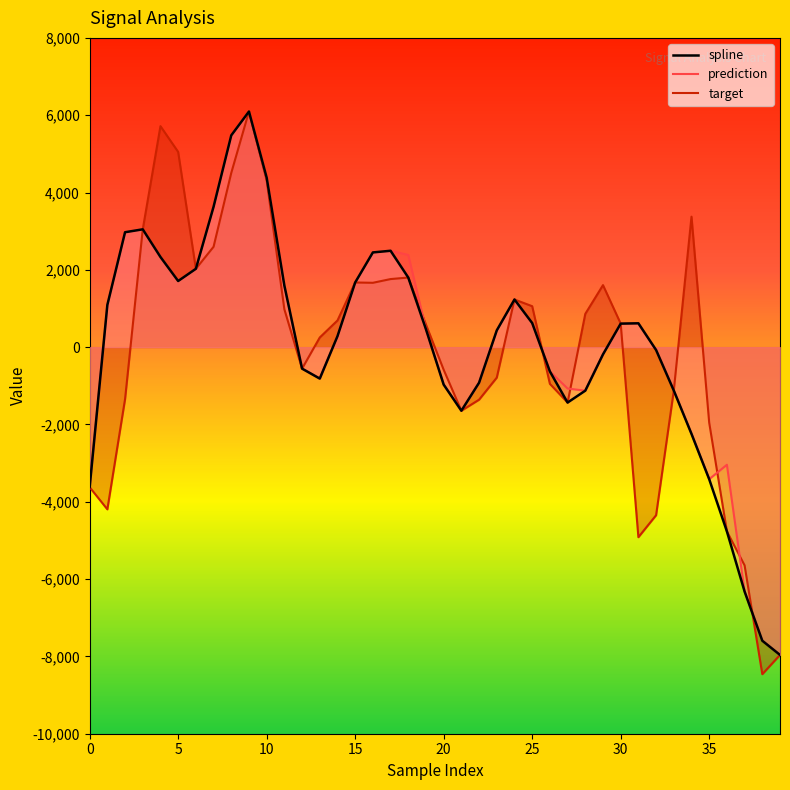

At which category does spline reach its first local peak?

3